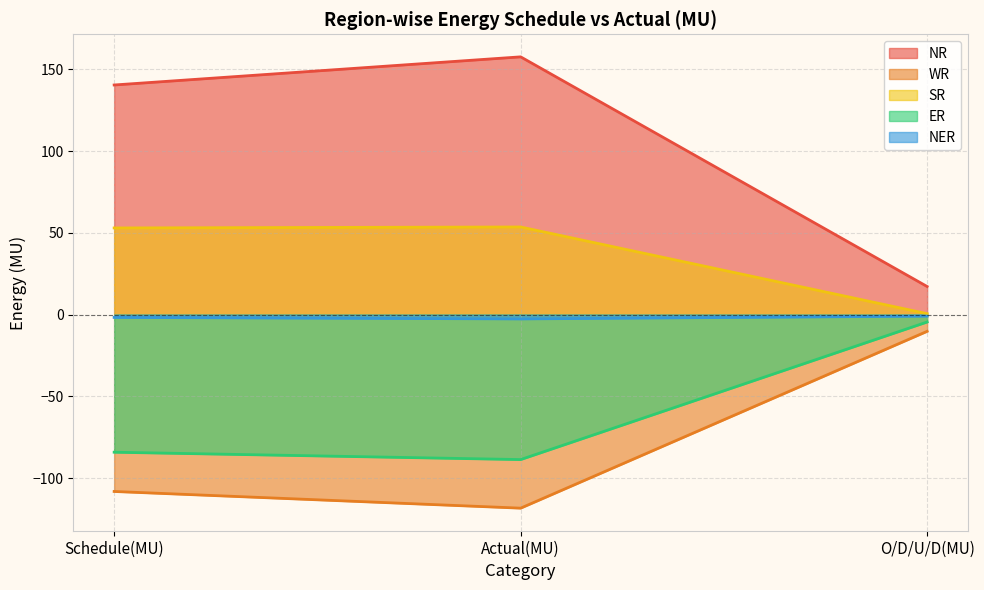

The NER series shows -0.5 at O/D/U/D(MU). True or false?

False